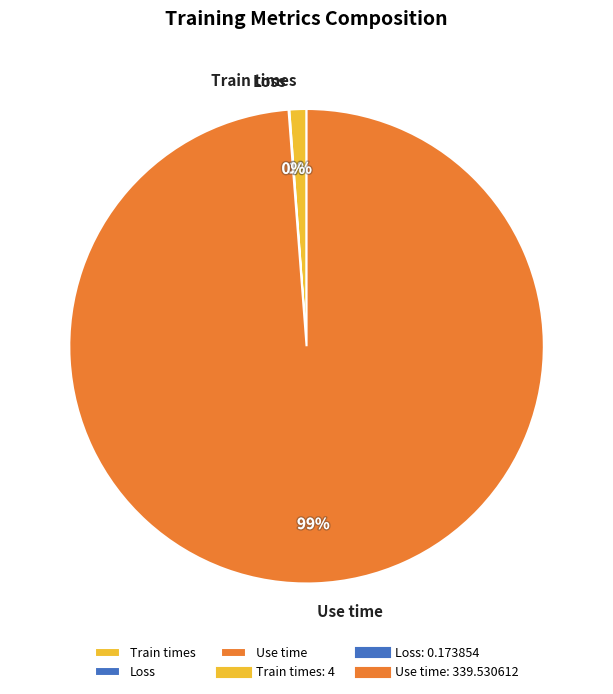

To the nearest percent, what is the difference between the largest and smallest slice percentages?

99%